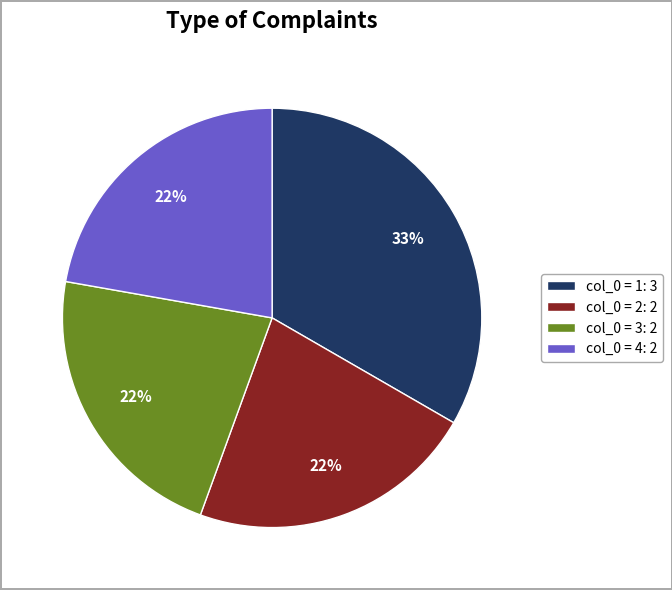

To the nearest percent, what is the average slice percentage?

25%